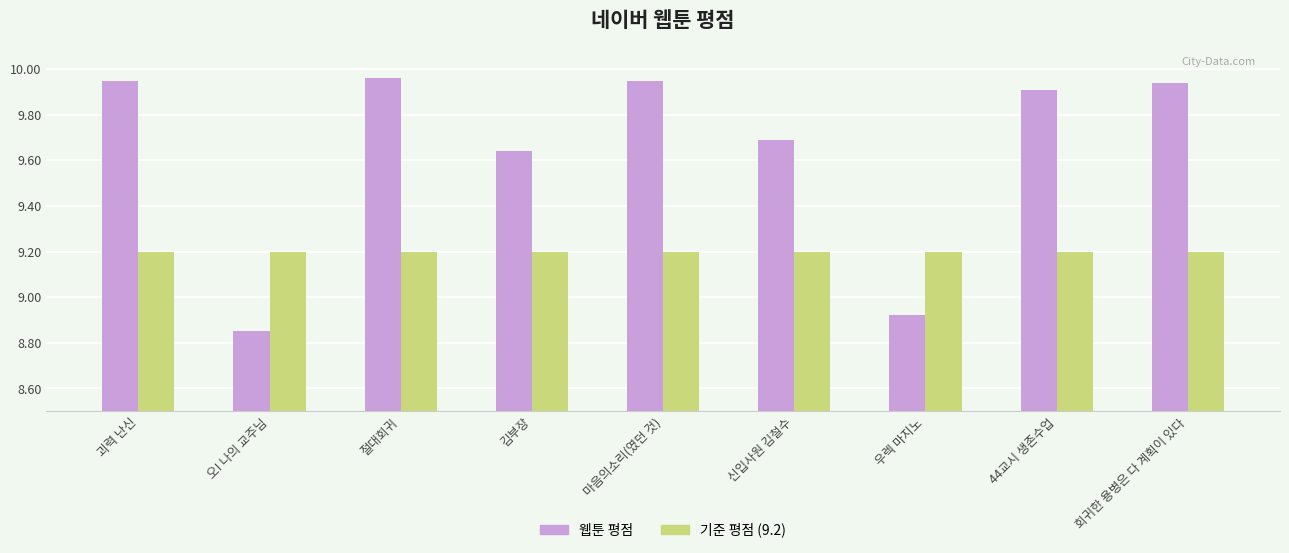

What is the label of the 7th bar from the right?

절대회귀